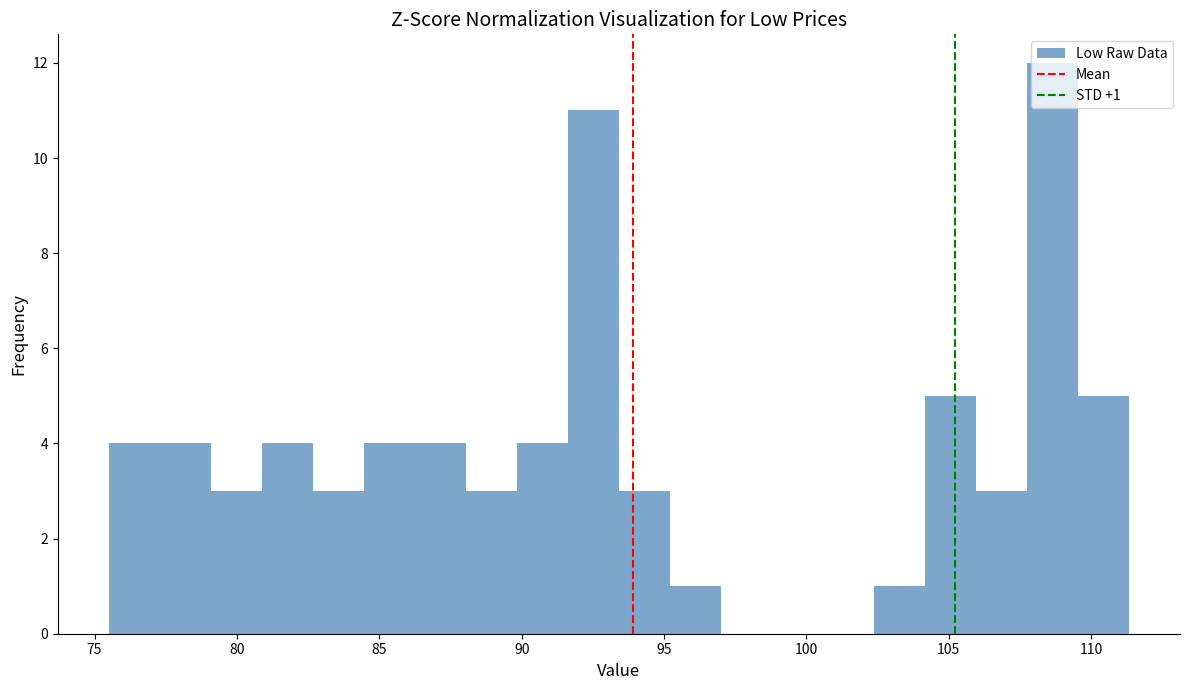

Read against the x-axis, roughly where is the centre of the tallest bar?

108.5